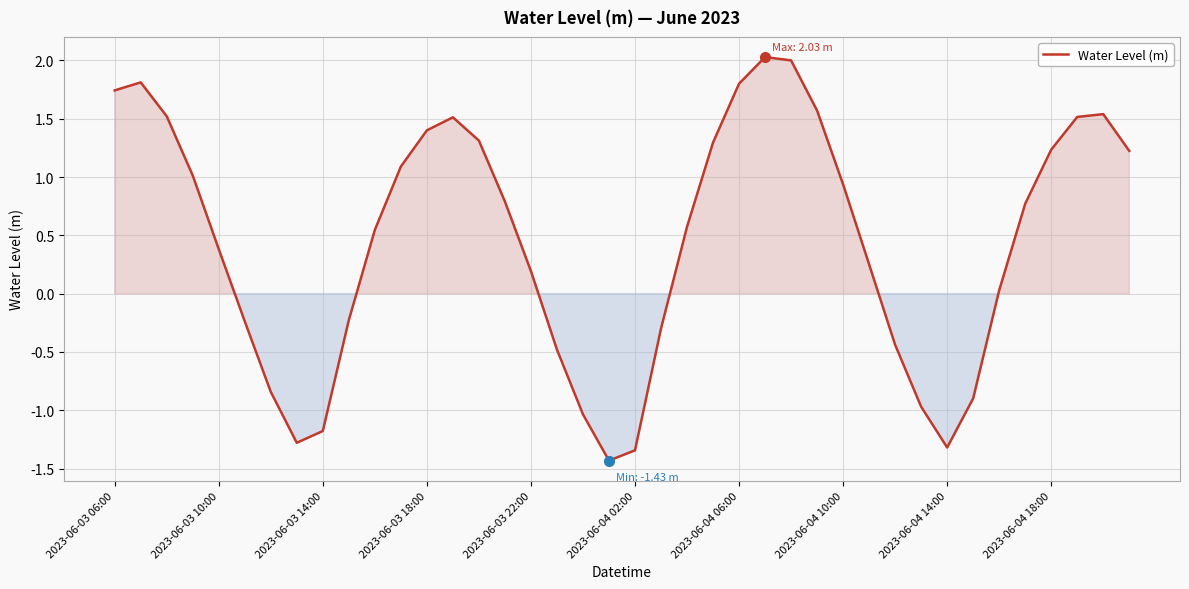

True or false: there are more than 0 points higher than both neighbors.

True